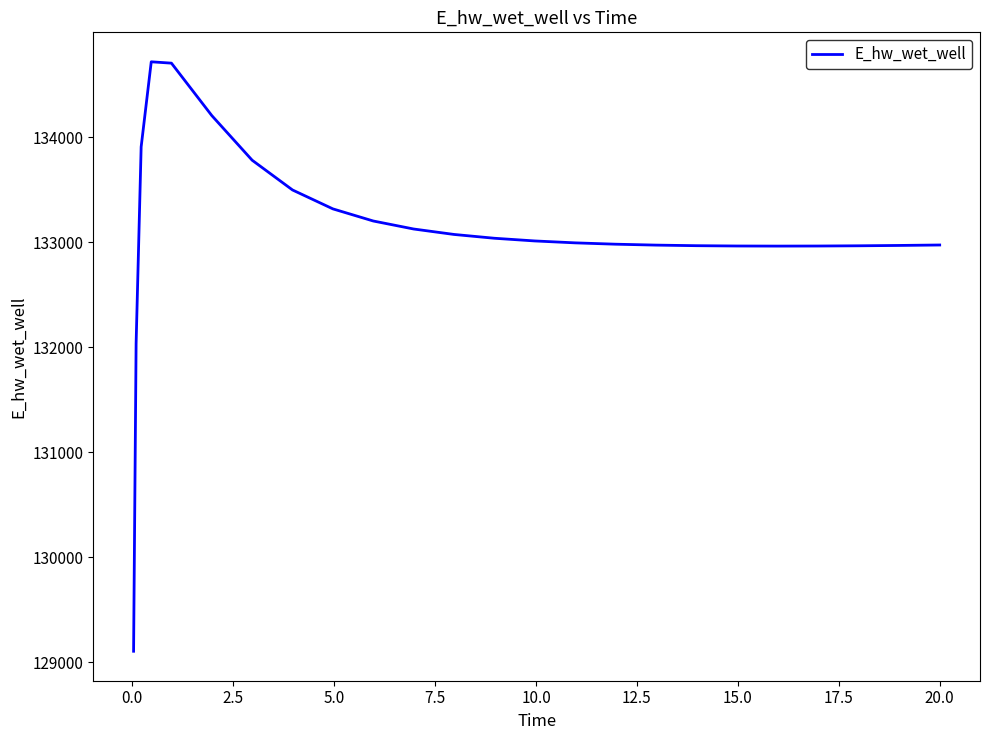

What is the maximum value shown in the chart?

134718.1